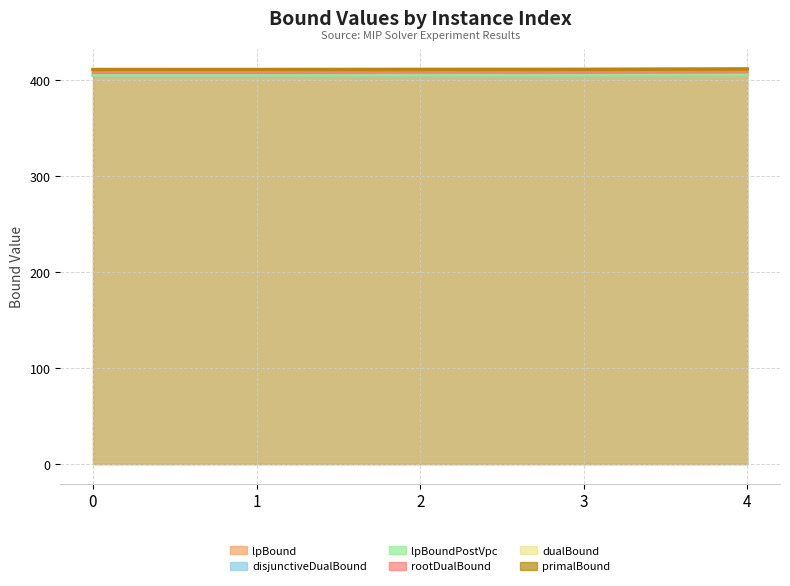

Rank the series by their maximum value, from lowest to highest.

lpBound, disjunctiveDualBound, lpBoundPostVpc, rootDualBound, dualBound, primalBound